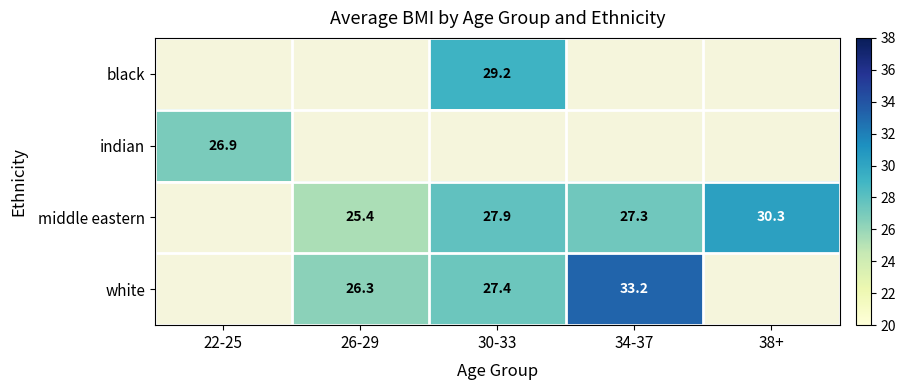

Is it true that indian equals 26.9 at 22-25?

True